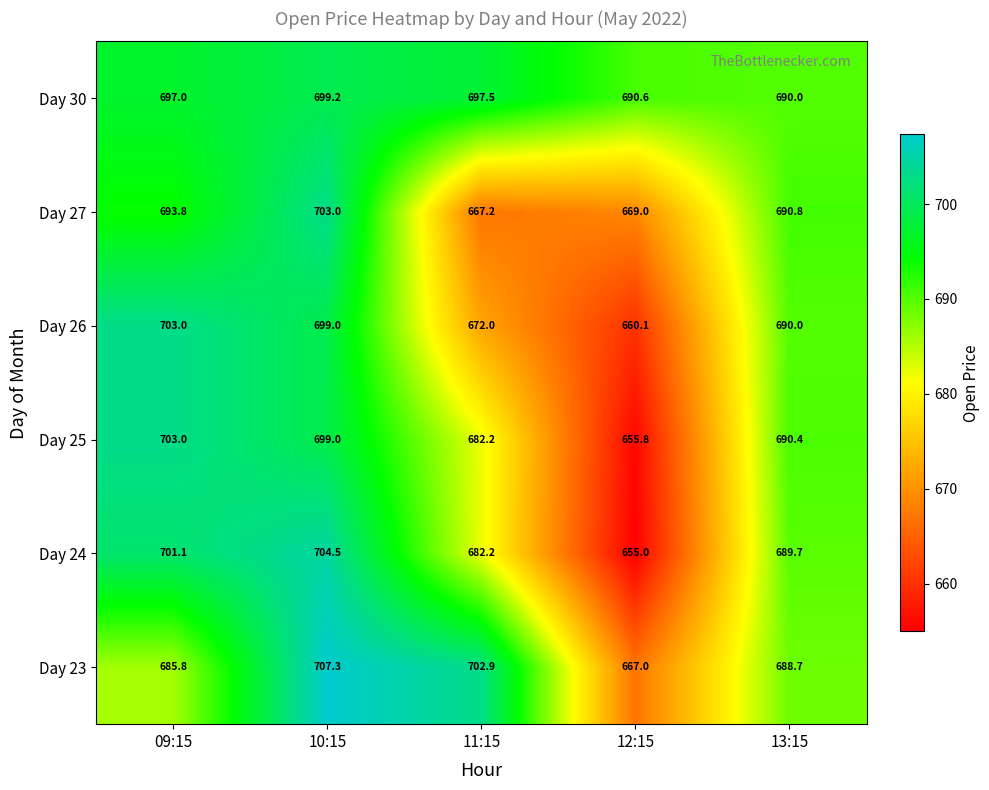

At which label is Day 25 closest to 679?

11:15